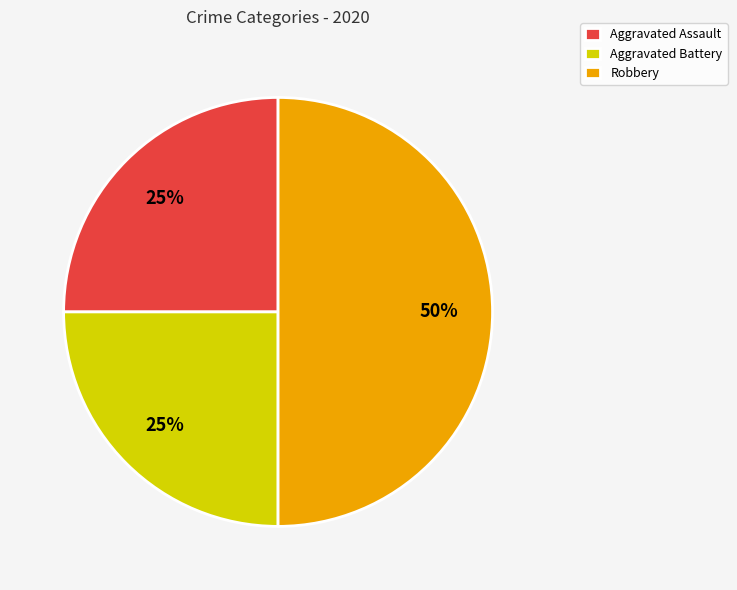

What is the largest slice in the pie chart?

Robbery